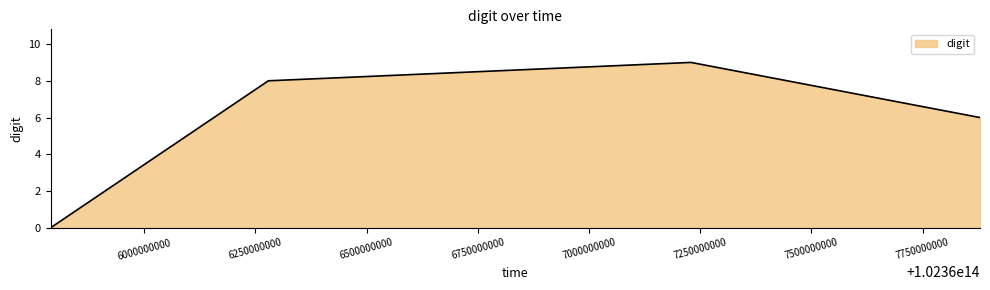

How many lines are shown in the chart?

1